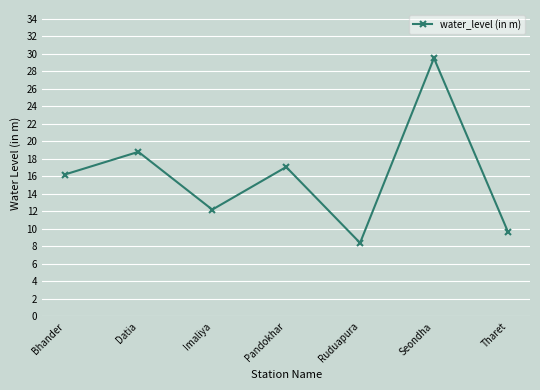

How many points are higher than both their immediate neighbors (excluding endpoints)?

3